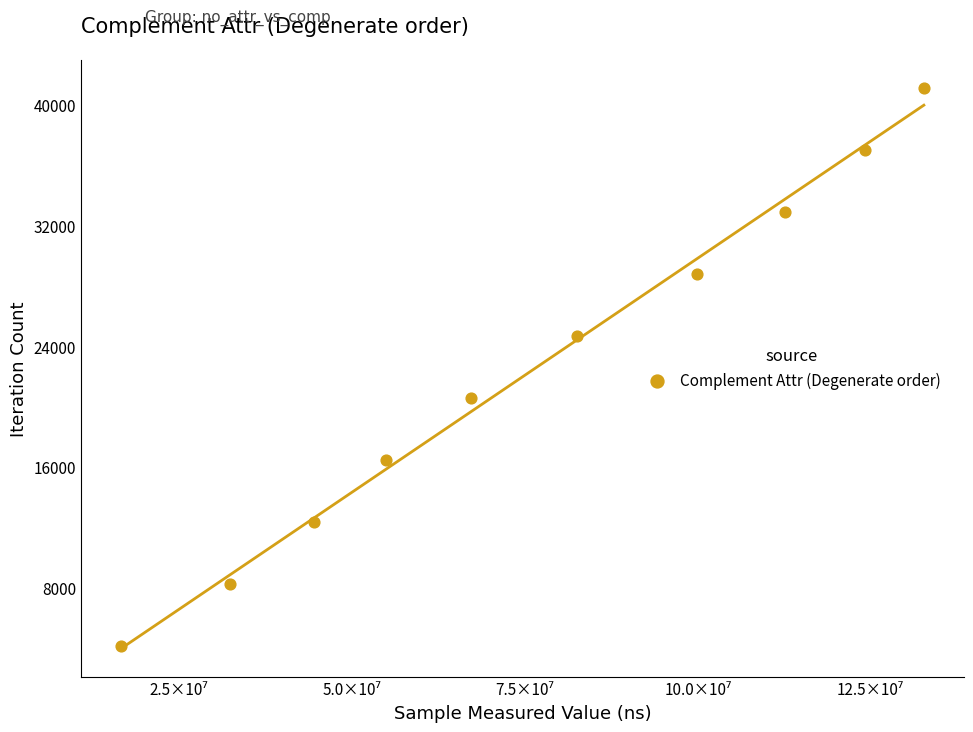

What is the average X value?

76746049